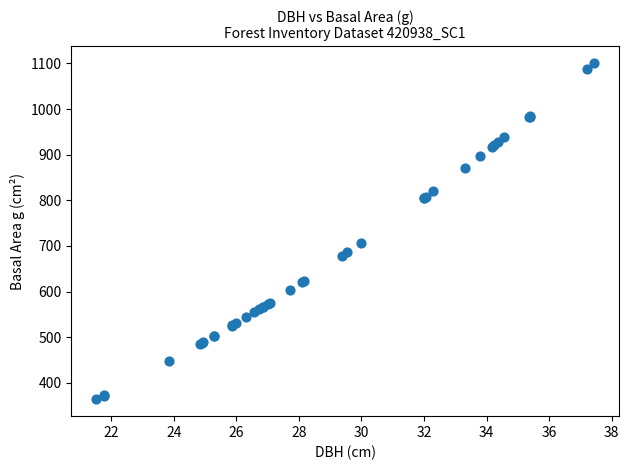

What Y value in the scatter plot is closest to 732?

705.9